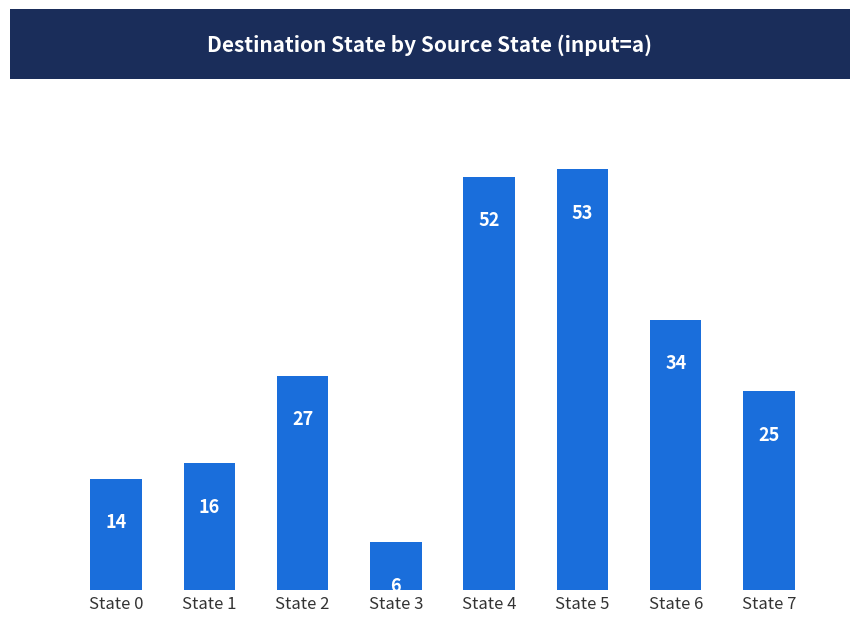

What is the difference between the values at State 4 and State 7?

27